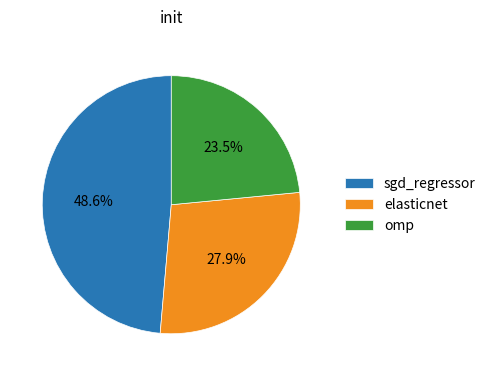

Count the number of slices in the pie.

3